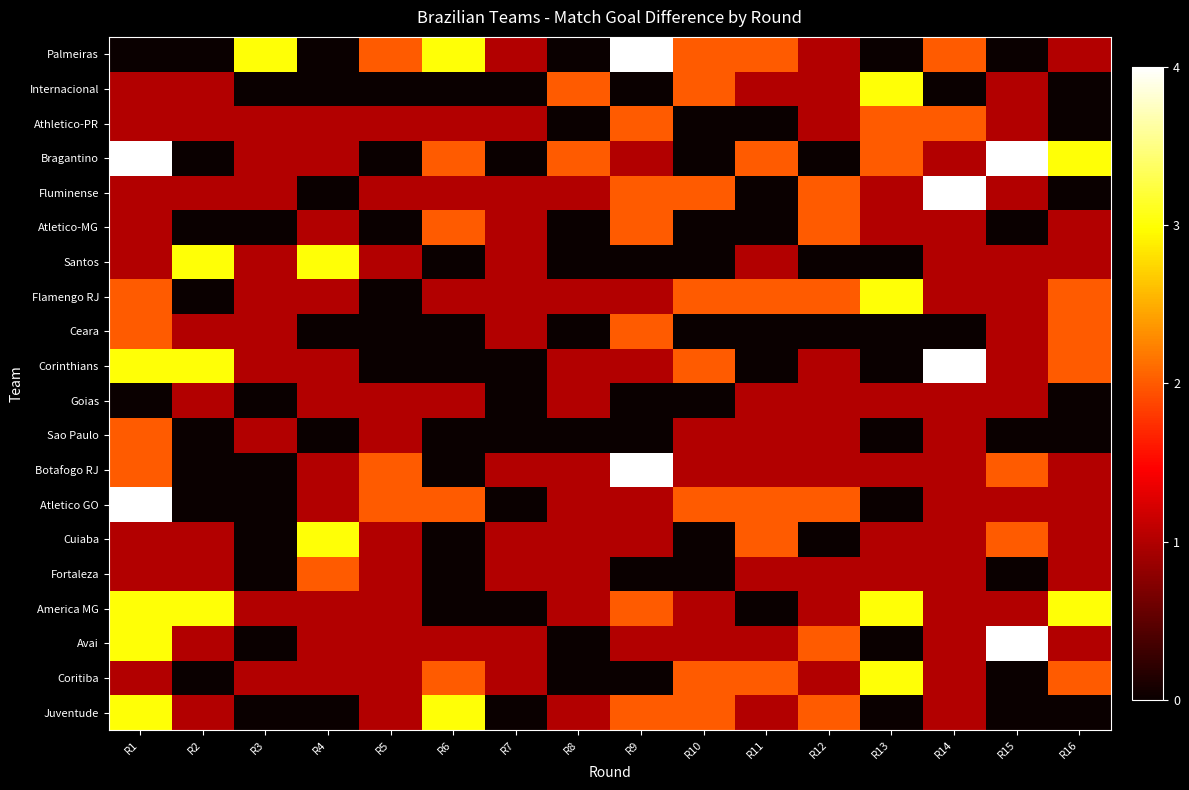

Reading left to right, what are all the values shown in this chart?

Palmeiras: R1=0	R2=0	R3=3	R4=0	R5=2	R6=3	R7=1	R8=0	R9=4	R10=2	R11=2	R12=1	R13=0	R14=2	R15=0	R16=1
Internacional: R1=1	R2=1	R3=0	R4=0	R5=0	R6=0	R7=0	R8=2	R9=0	R10=2	R11=1	R12=1	R13=3	R14=0	R15=1	R16=0
Athletico-PR: R1=1	R2=1	R3=1	R4=1	R5=1	R6=1	R7=1	R8=0	R9=2	R10=0	R11=0	R12=1	R13=2	R14=2	R15=1	R16=0
Bragantino: R1=4	R2=0	R3=1	R4=1	R5=0	R6=2	R7=0	R8=2	R9=1	R10=0	R11=2	R12=0	R13=2	R14=1	R15=4	R16=3
Fluminense: R1=1	R2=1	R3=1	R4=0	R5=1	R6=1	R7=1	R8=1	R9=2	R10=2	R11=0	R12=2	R13=1	R14=4	R15=1	R16=0
Atletico-MG: R1=1	R2=0	R3=0	R4=1	R5=0	R6=2	R7=1	R8=0	R9=2	R10=0	R11=0	R12=2	R13=1	R14=1	R15=0	R16=1
Santos: R1=1	R2=3	R3=1	R4=3	R5=1	R6=0	R7=1	R8=0	R9=0	R10=0	R11=1	R12=0	R13=0	R14=1	R15=1	R16=1
Flamengo RJ: R1=2	R2=0	R3=1	R4=1	R5=0	R6=1	R7=1	R8=1	R9=1	R10=2	R11=2	R12=2	R13=3	R14=1	R15=1	R16=2
Ceara: R1=2	R2=1	R3=1	R4=0	R5=0	R6=0	R7=1	R8=0	R9=2	R10=0	R11=0	R12=0	R13=0	R14=0	R15=1	R16=2
Corinthians: R1=3	R2=3	R3=1	R4=1	R5=0	R6=0	R7=0	R8=1	R9=1	R10=2	R11=0	R12=1	R13=0	R14=4	R15=1	R16=2
Goias: R1=0	R2=1	R3=0	R4=1	R5=1	R6=1	R7=0	R8=1	R9=0	R10=0	R11=1	R12=1	R13=1	R14=1	R15=1	R16=0
Sao Paulo: R1=2	R2=0	R3=1	R4=0	R5=1	R6=0	R7=0	R8=0	R9=0	R10=1	R11=1	R12=1	R13=0	R14=1	R15=0	R16=0
Botafogo RJ: R1=2	R2=0	R3=0	R4=1	R5=2	R6=0	R7=1	R8=1	R9=4	R10=1	R11=1	R12=1	R13=1	R14=1	R15=2	R16=1
Atletico GO: R1=4	R2=0	R3=0	R4=1	R5=2	R6=2	R7=0	R8=1	R9=1	R10=2	R11=2	R12=2	R13=0	R14=1	R15=1	R16=1
Cuiaba: R1=1	R2=1	R3=0	R4=3	R5=1	R6=0	R7=1	R8=1	R9=1	R10=0	R11=2	R12=0	R13=1	R14=1	R15=2	R16=1
Fortaleza: R1=1	R2=1	R3=0	R4=2	R5=1	R6=0	R7=1	R8=1	R9=0	R10=0	R11=1	R12=1	R13=1	R14=1	R15=0	R16=1
America MG: R1=3	R2=3	R3=1	R4=1	R5=1	R6=0	R7=0	R8=1	R9=2	R10=1	R11=0	R12=1	R13=3	R14=1	R15=1	R16=3
Avai: R1=3	R2=1	R3=0	R4=1	R5=1	R6=1	R7=1	R8=0	R9=1	R10=1	R11=1	R12=2	R13=0	R14=1	R15=4	R16=1
Coritiba: R1=1	R2=0	R3=1	R4=1	R5=1	R6=2	R7=1	R8=0	R9=0	R10=2	R11=2	R12=1	R13=3	R14=1	R15=0	R16=2
Juventude: R1=3	R2=1	R3=0	R4=0	R5=1	R6=3	R7=0	R8=1	R9=2	R10=2	R11=1	R12=2	R13=0	R14=1	R15=0	R16=0